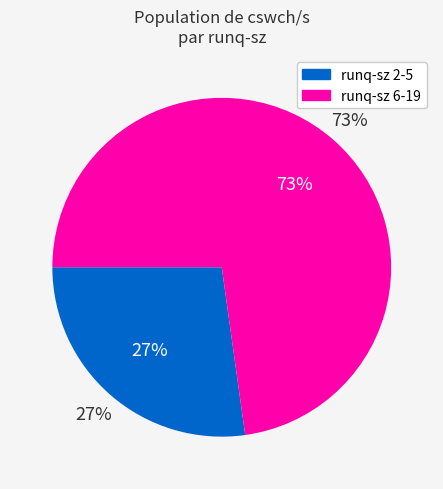

Which slice is the smallest?

2